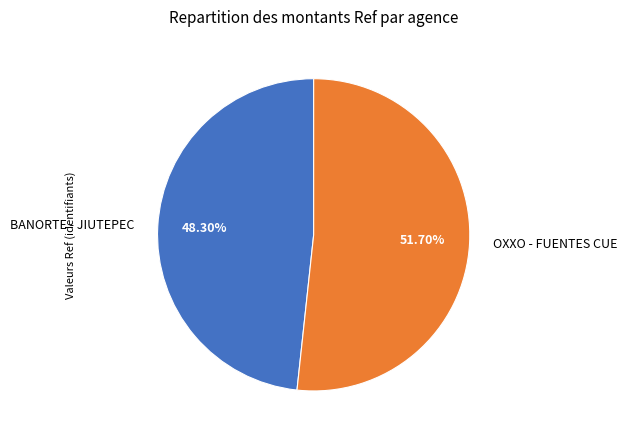

Is there any slice that represents more than half of the pie?

Yes